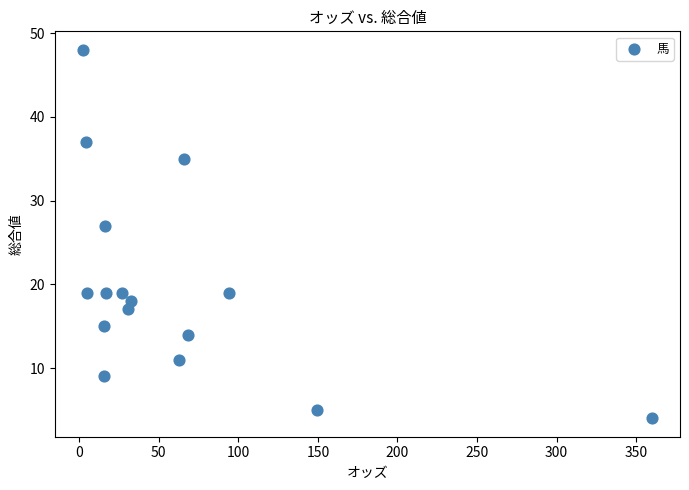

What is the range of Y values (max minus min)?

44